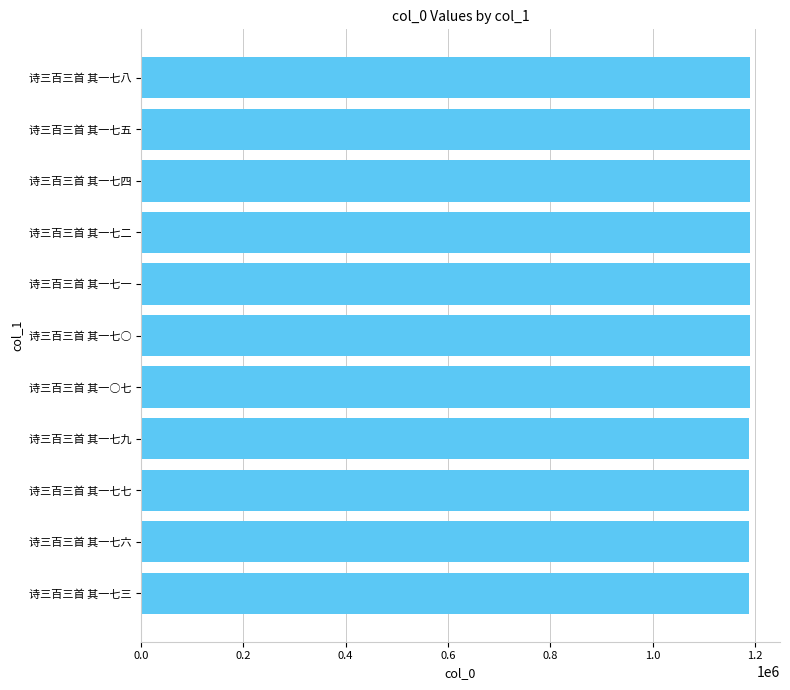

Read the value at 诗三百三首 其一七一.

1189550